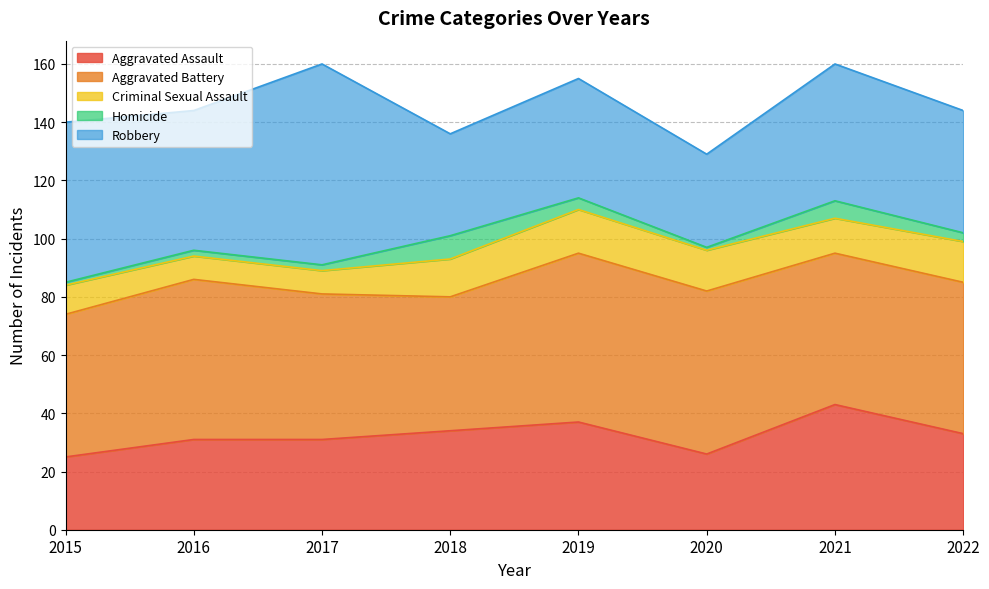

At 2022, list the series in order from smallest to largest.

Homicide, Criminal Sexual Assault, Aggravated Assault, Robbery, Aggravated Battery